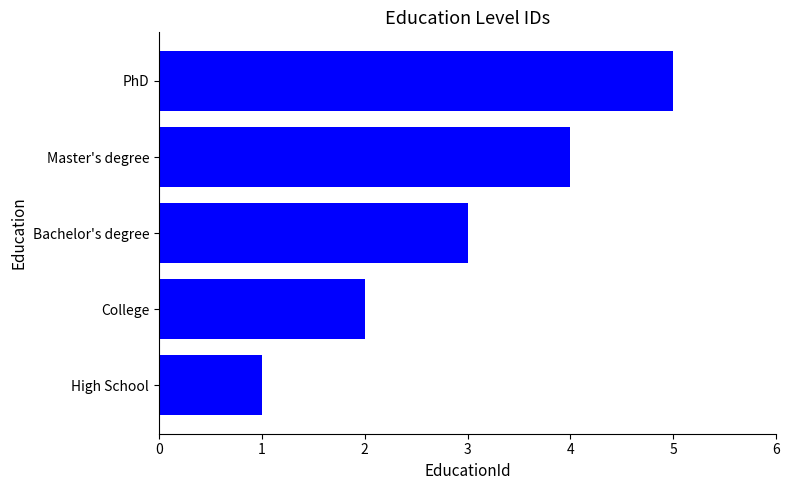

At which label is the value closest to 3?

Bachelor's degree